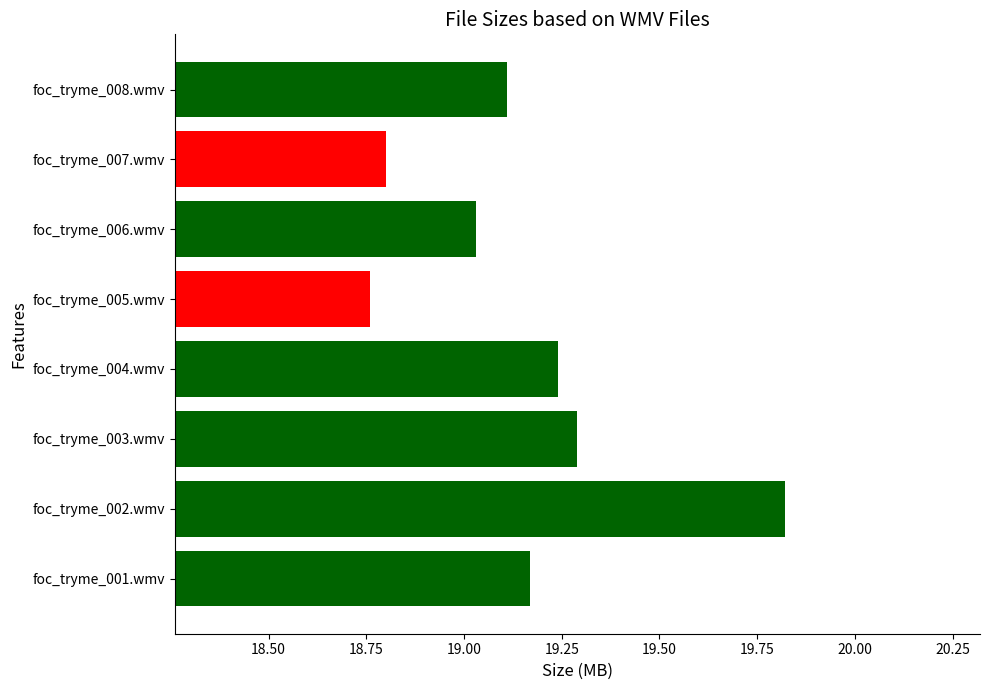

The chart shows a value of 19.3 at foc_tryme_003.wmv. True or false?

True